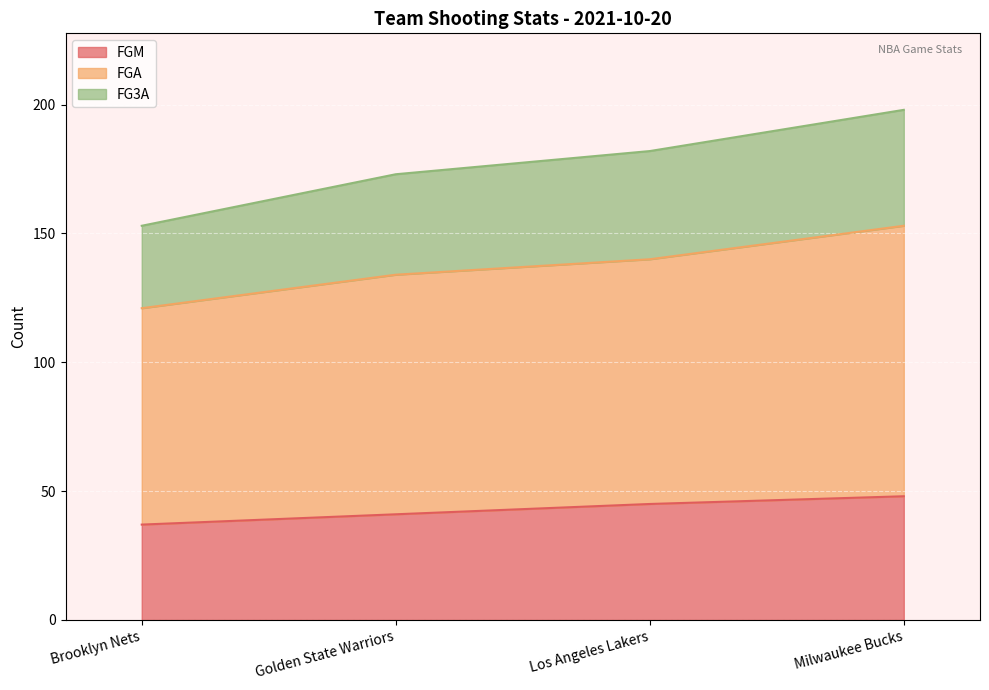

The value of FG3A at Los Angeles Lakers is 182. True or false?

True